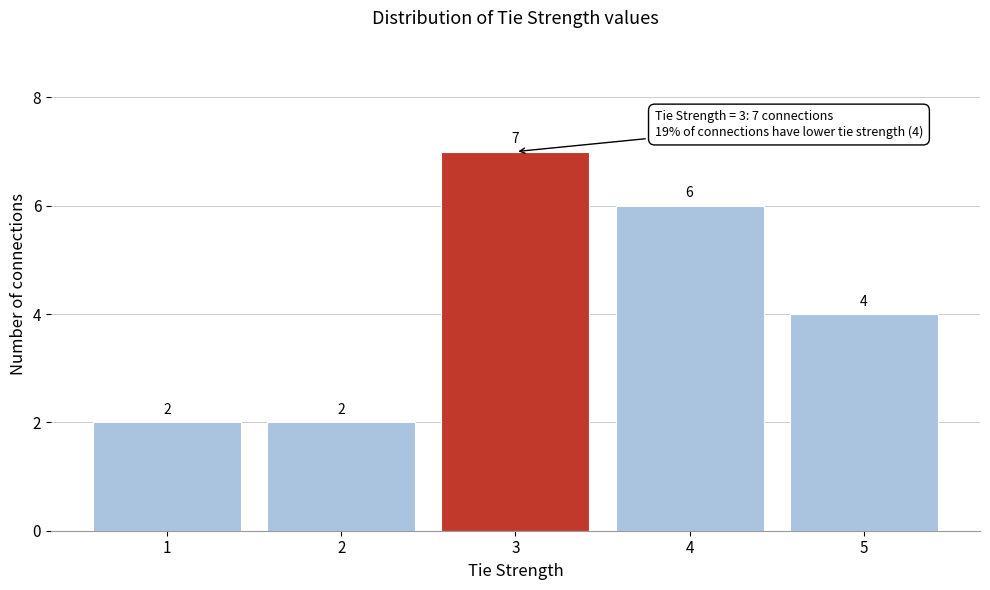

Reading left to right, list all the values displayed in this chart.

2	2	7	6	4